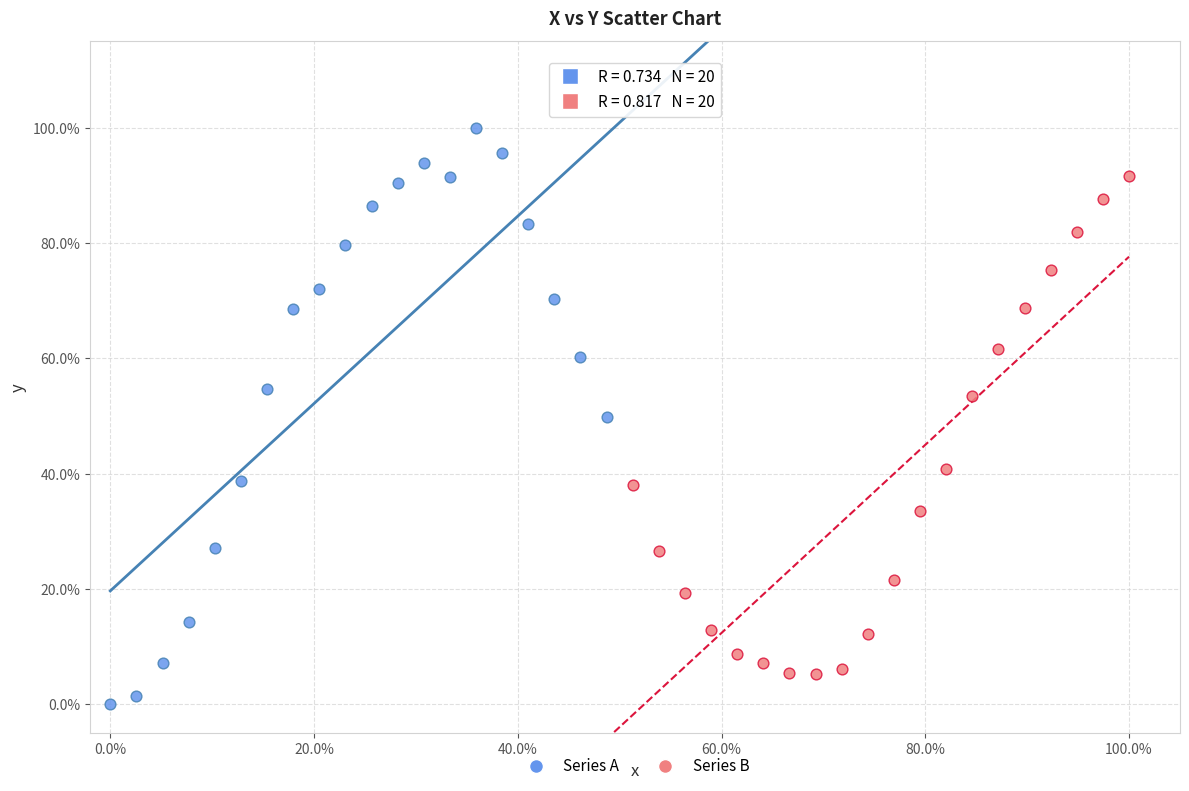

Which series has the widest spread of Y values?

Series A